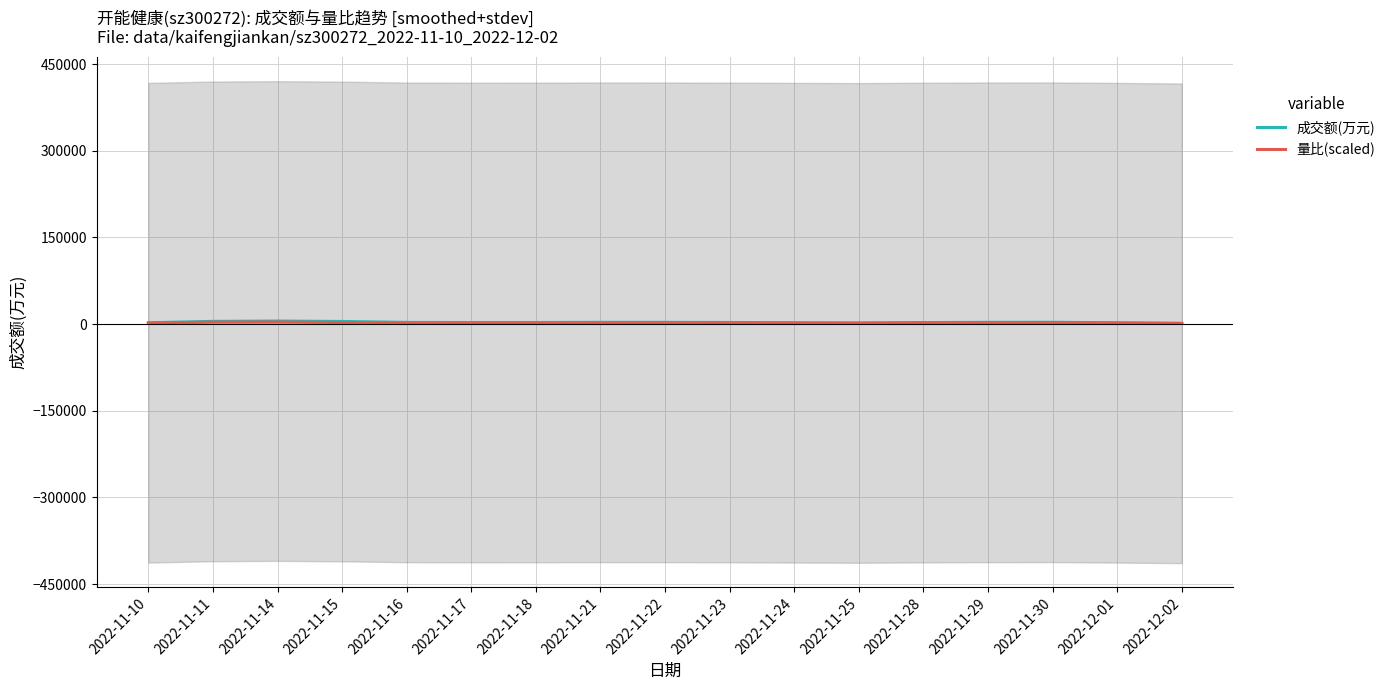

What is the difference between the maximum and minimum values in the 成交额(万元) series?

3938.3